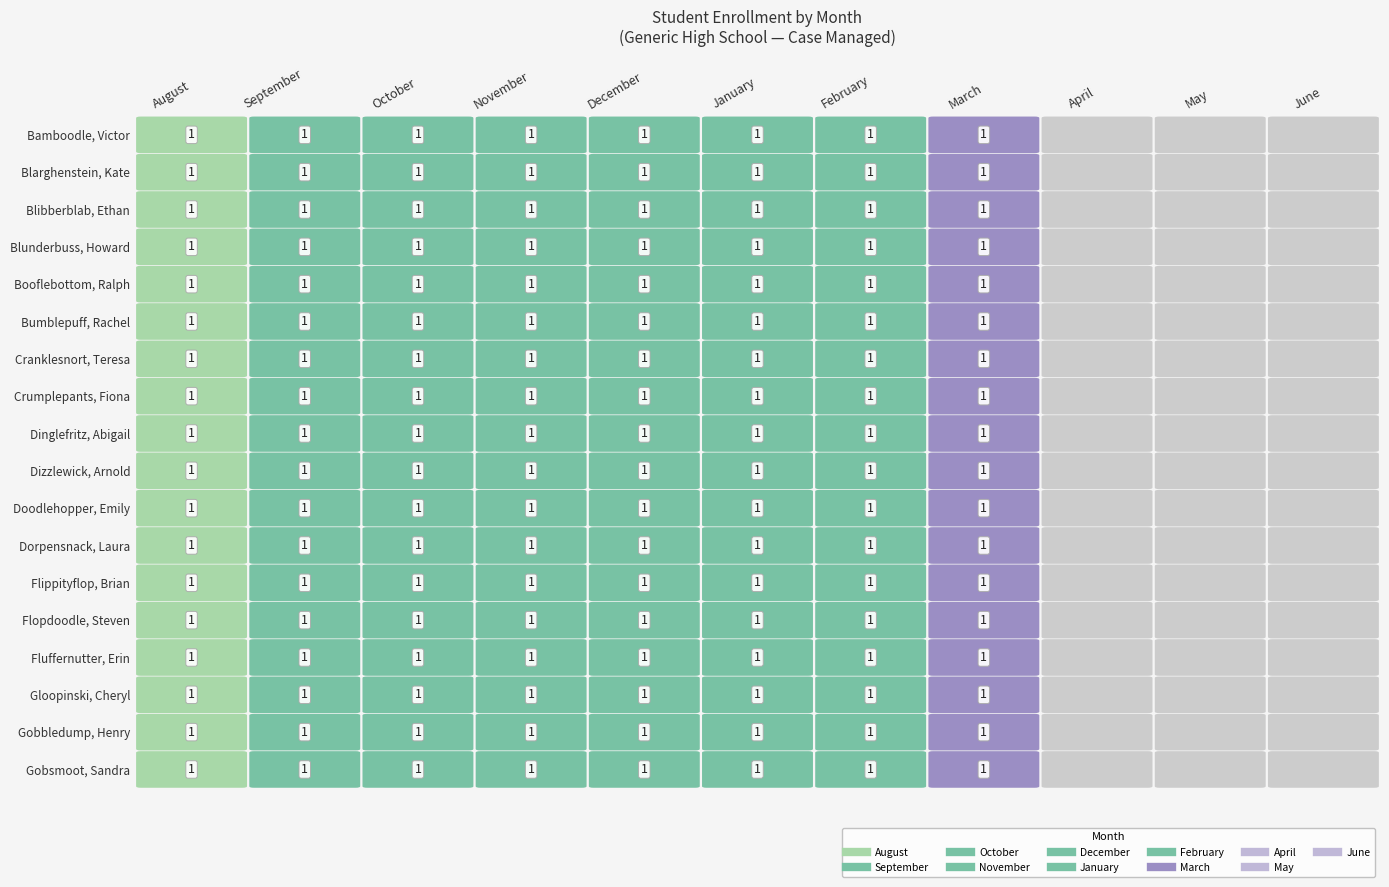

Rank the categories by Blarghenstein, Kate value from lowest to highest.

April, May, June, August, September, October, November, December, January, February, March